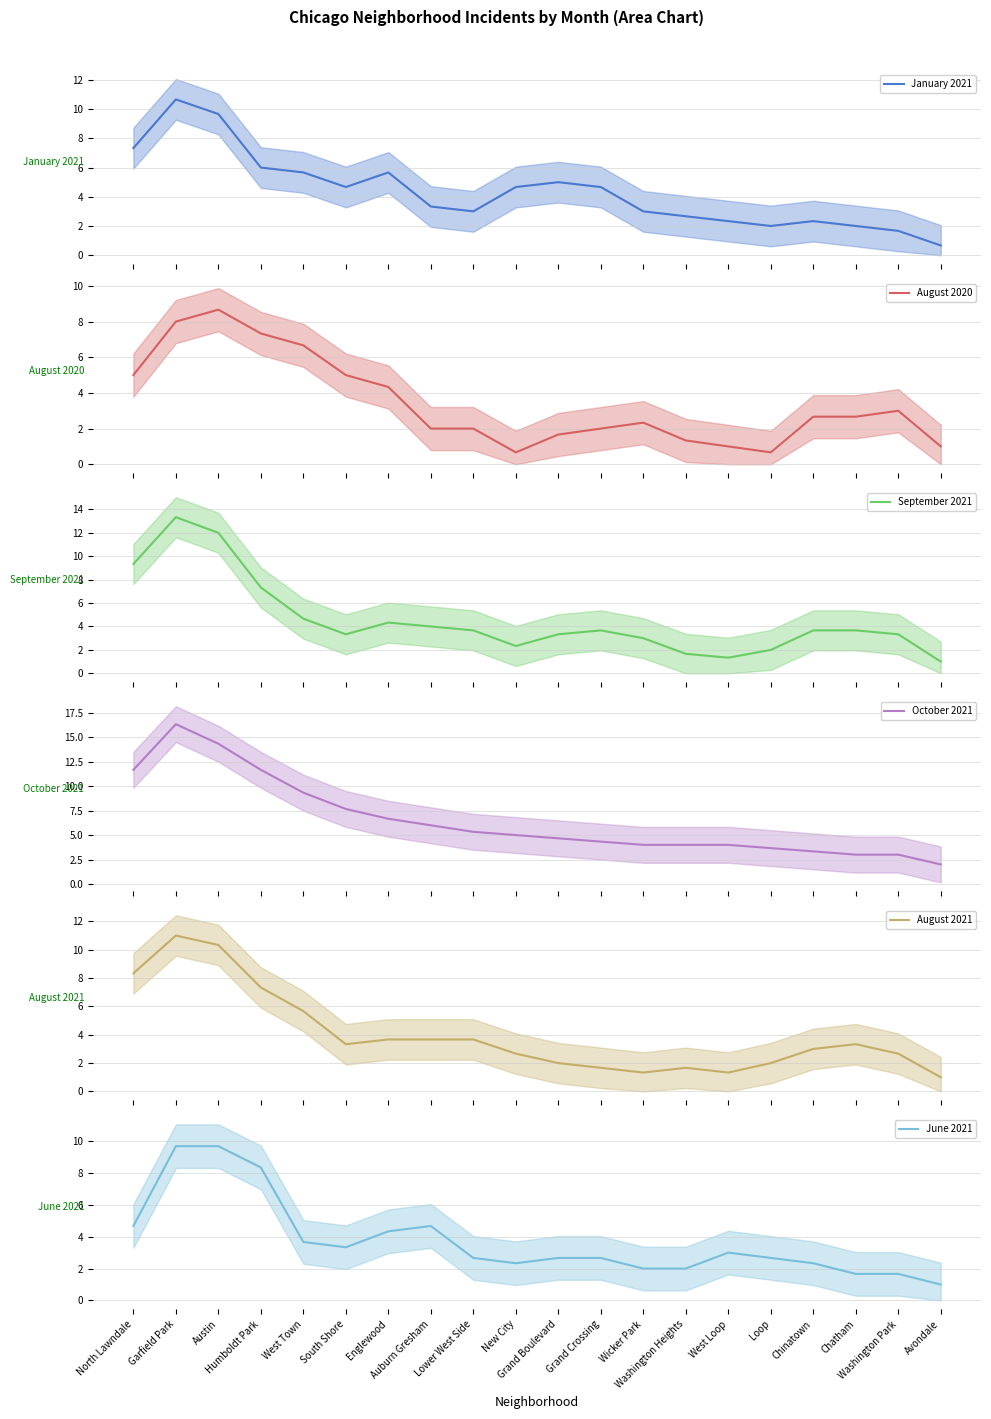

Does the chart have visible grid lines?

Yes